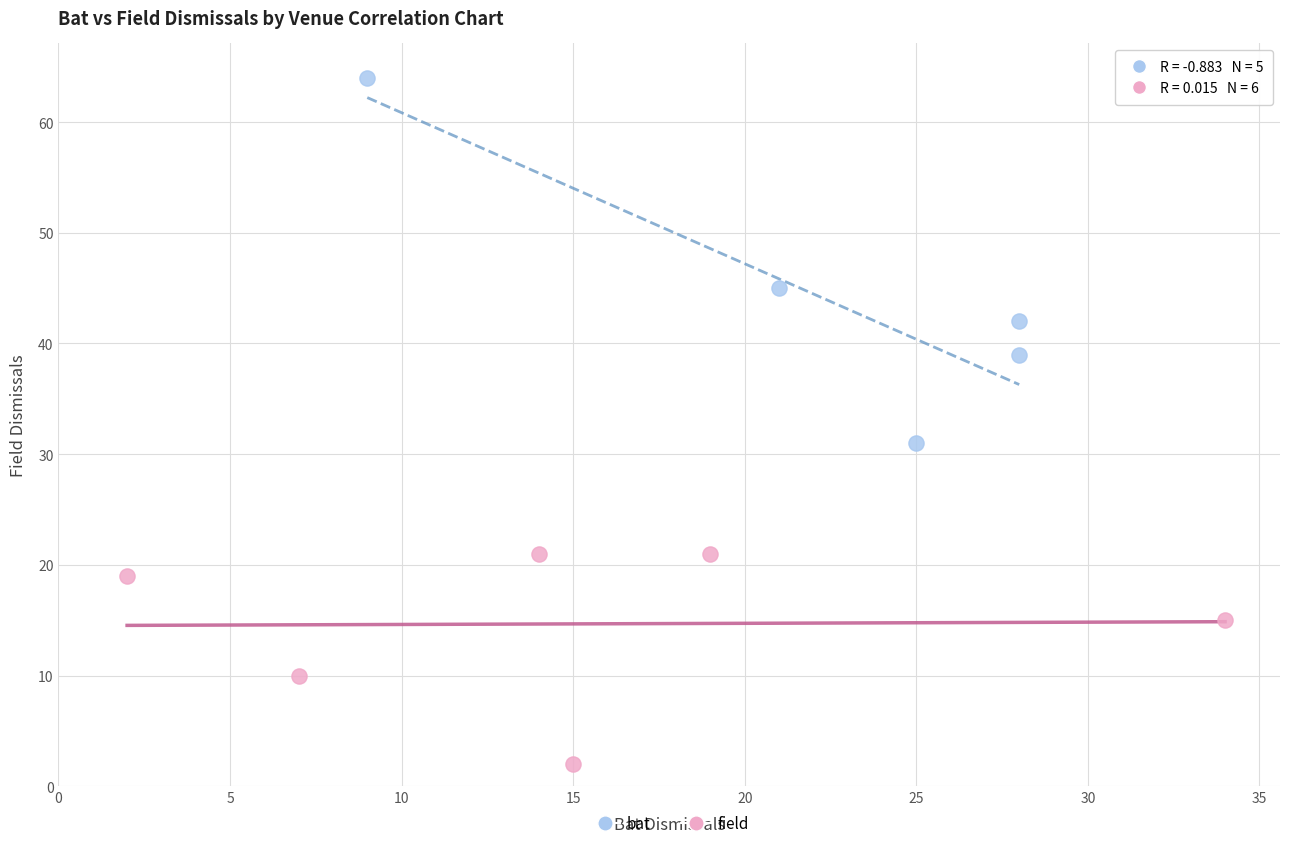

Which series has the largest Y range (max minus min)?

bat